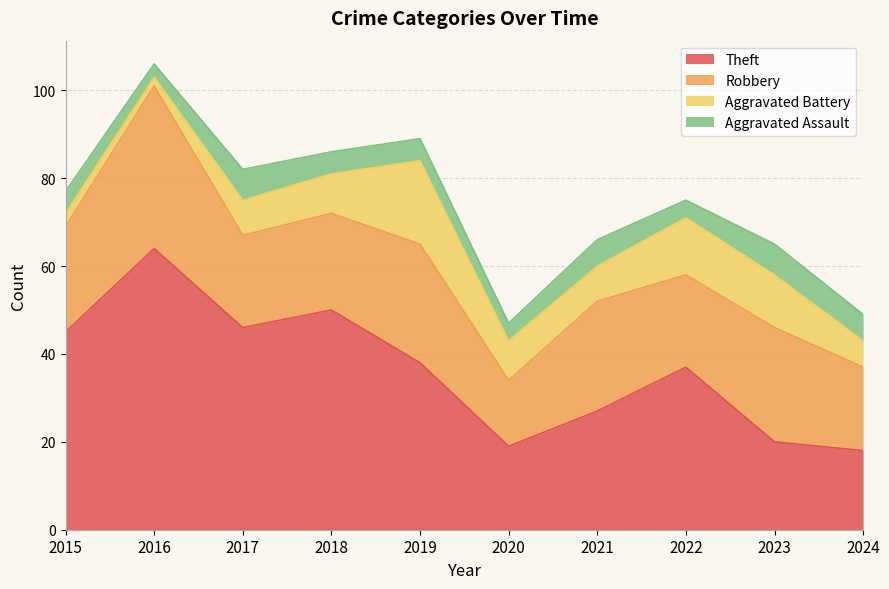

Rank the categories by Theft value from highest to lowest.

2016, 2018, 2017, 2015, 2019, 2022, 2021, 2023, 2020, 2024